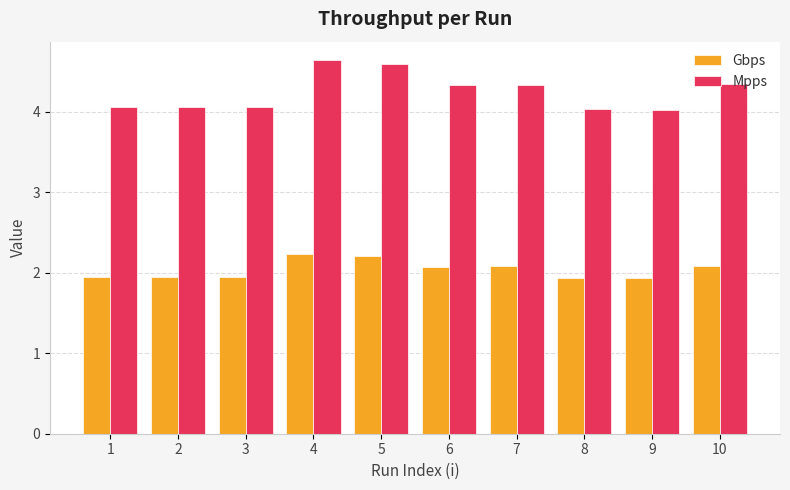

What is the sum of the Gbps values at 7 and 4?

4.3